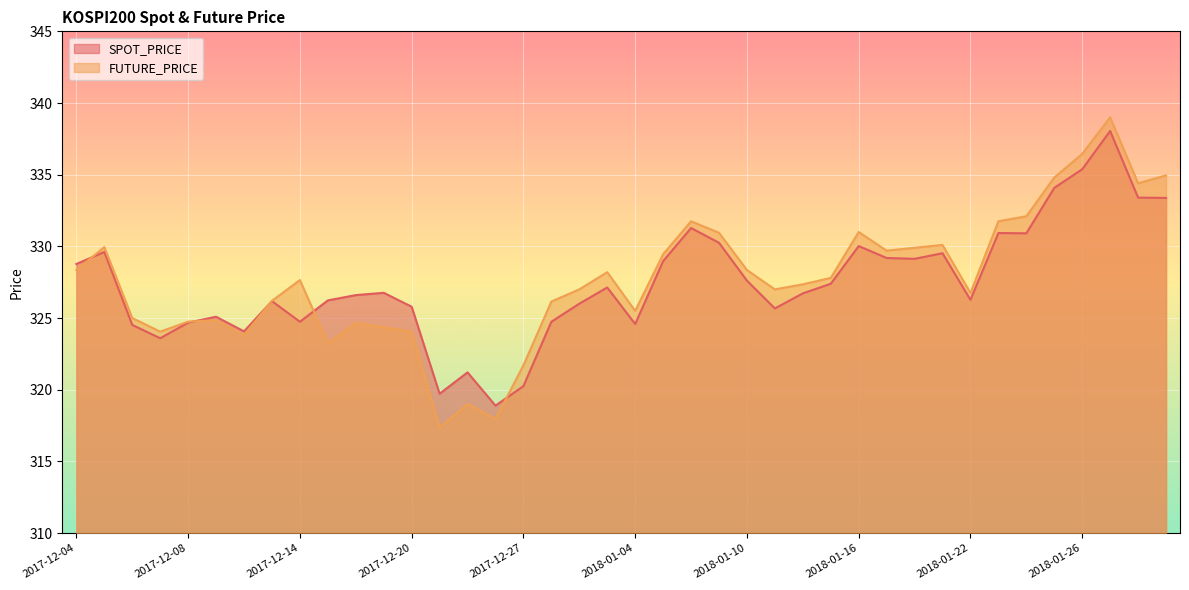

What is the label of the 39th point from the left?

2018-01-30